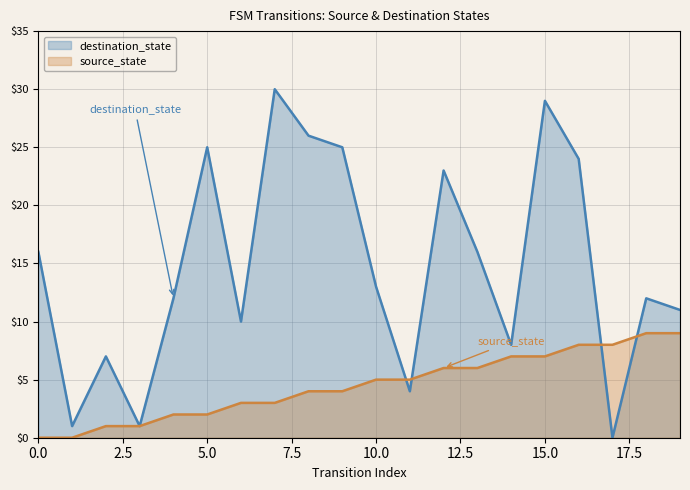

Where do source_state and destination_state first cross each other?

10 and 11